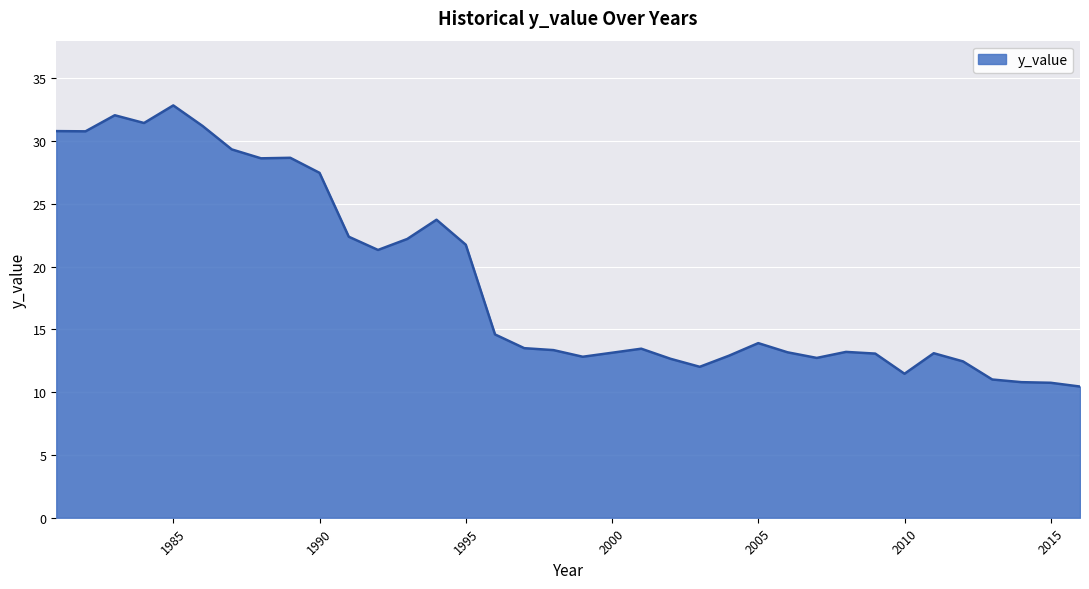

What is the difference between the maximum and minimum values?

22.4